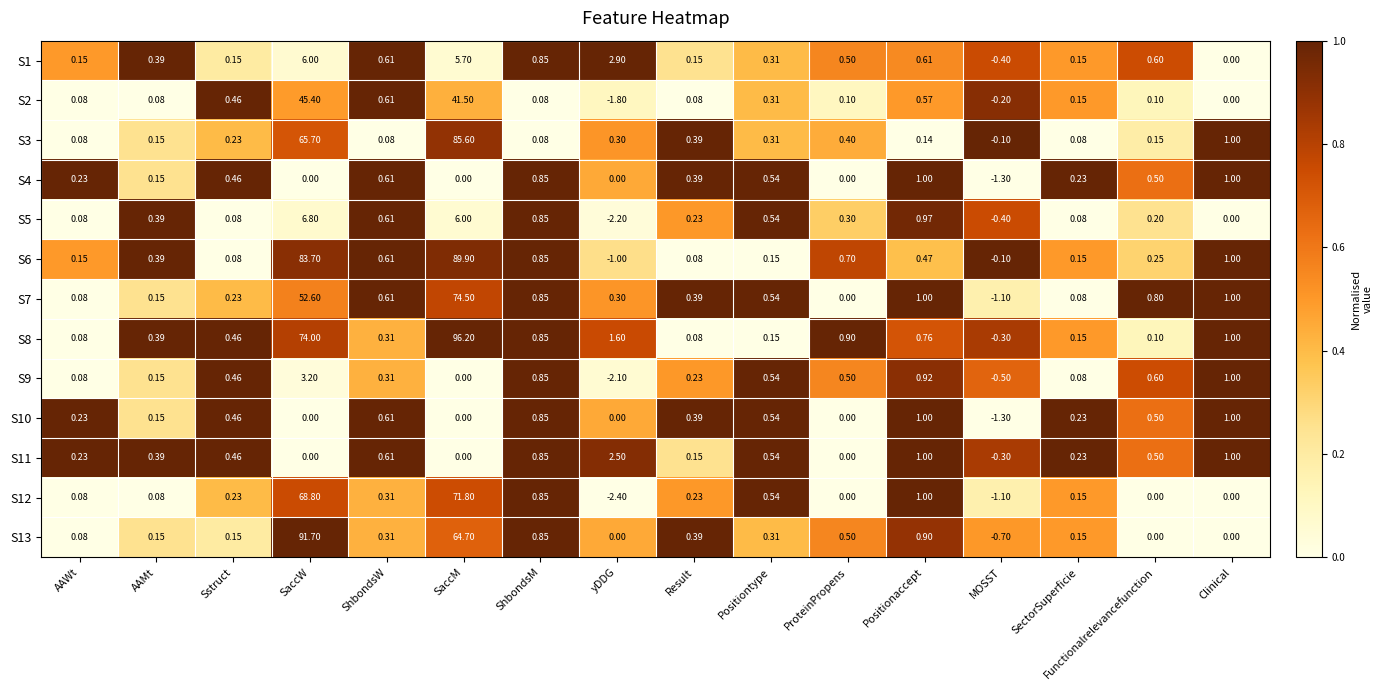

Which series has the largest total across all categories?

S6